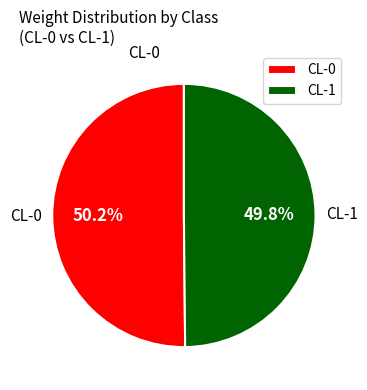

True or false: CL-0 accounts for 65% of the total.

False